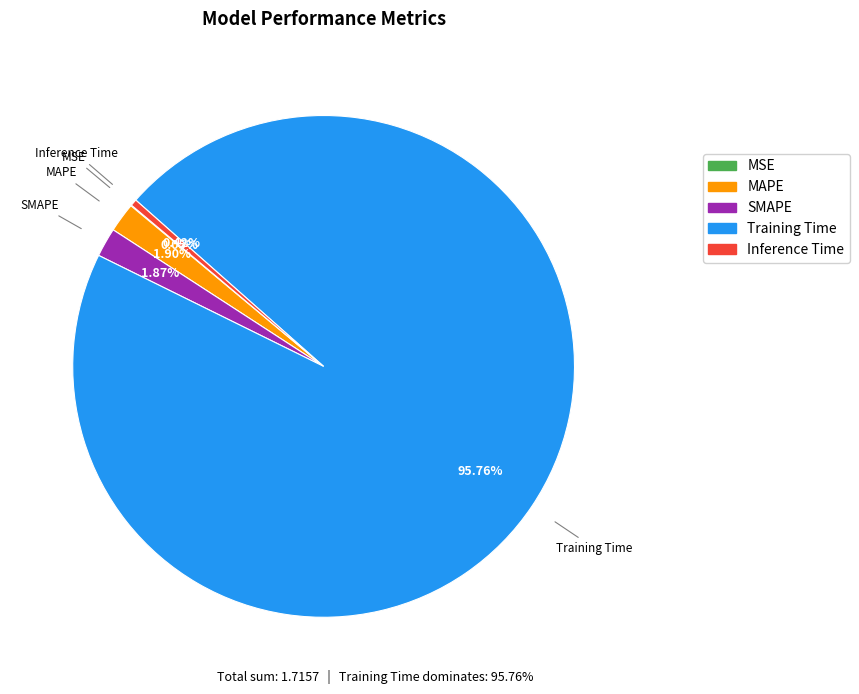

Is there a majority slice in this chart?

Yes